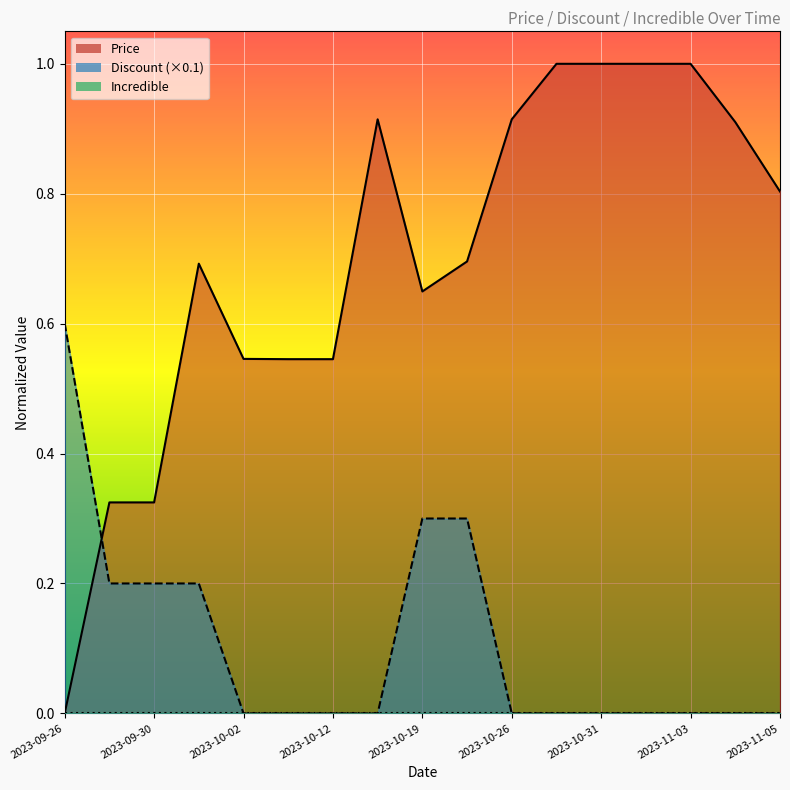

Between 2023-10-31 and 2023-10-26, which is larger?

2023-10-31